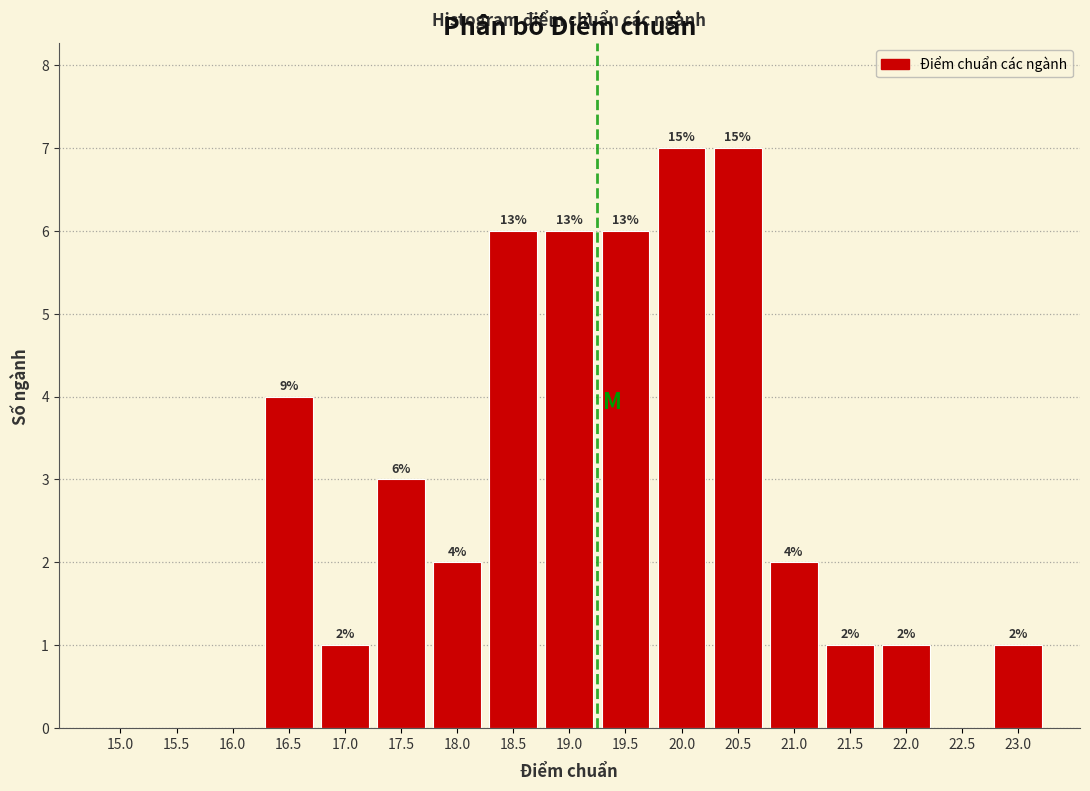

Reading left to right, what are all the values shown in this chart?

15.0=0	15.5=0	16.0=0	16.5=4	17.0=1	17.5=3	18.0=2	18.5=6	19.0=6	19.5=6	20.0=7	20.5=7	21.0=2	21.5=1	22.0=1	22.5=0	23.0=1